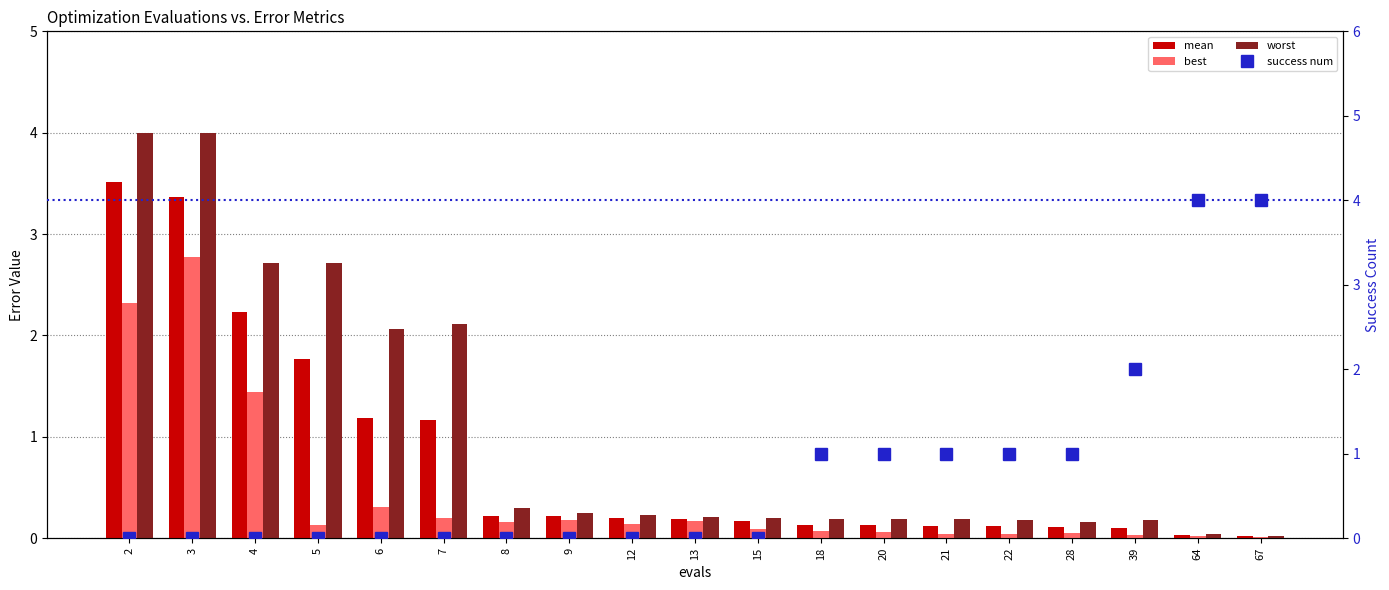

What is the sum of the best values at 2 and 15?

2.4